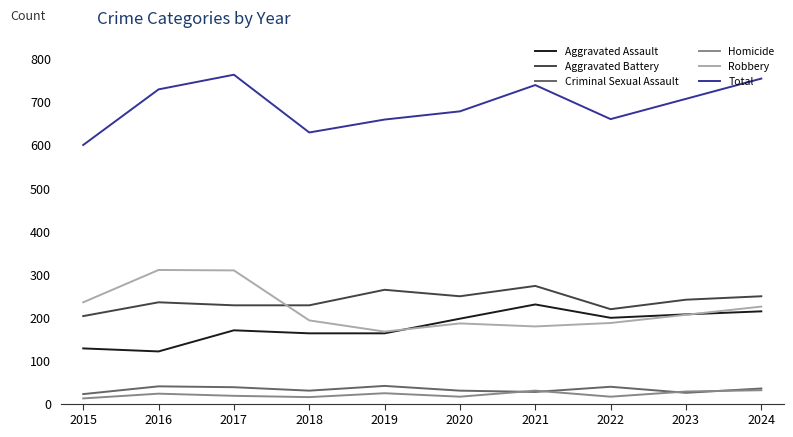

Does the chart display data point markers on the line(s)?

No